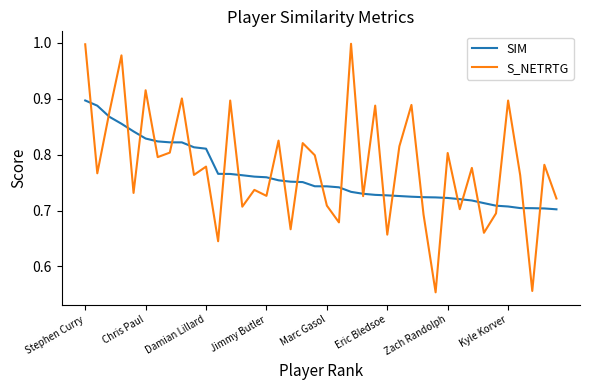

How many intersections are there between S_NETRTG and SIM?

26